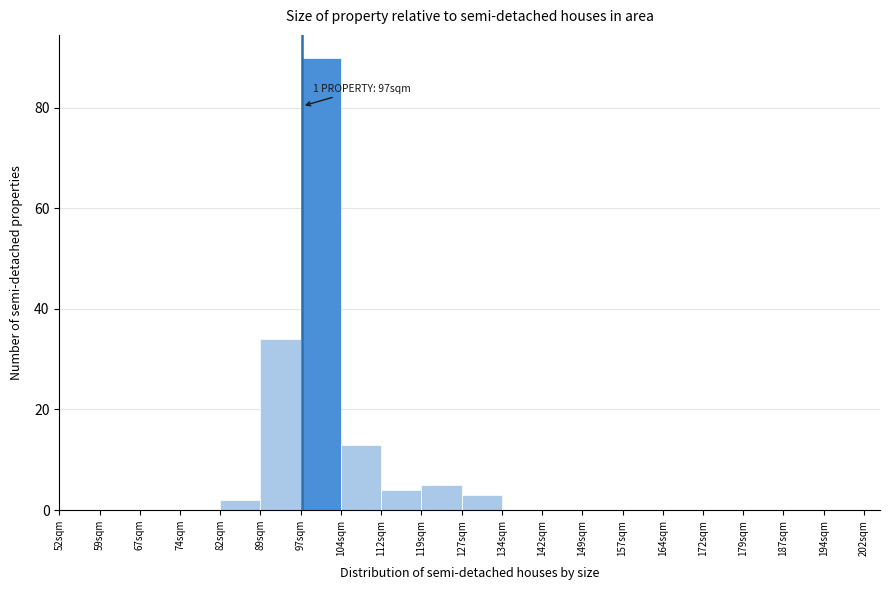

Over which range of the x-axis is the bar tallest?

97.0 to 104.5